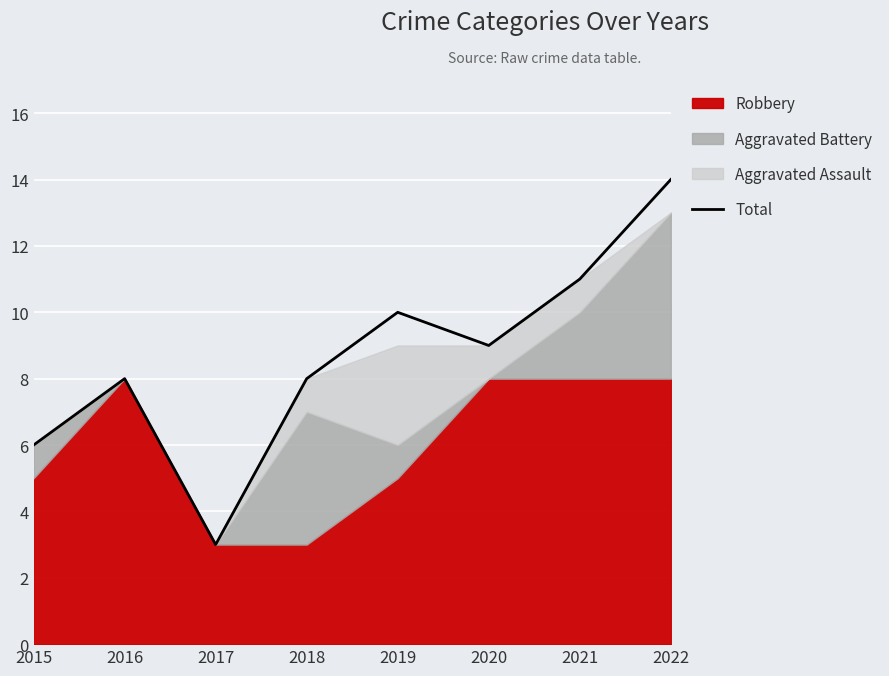

What is the sum of the values at 2021 and 2015?

17